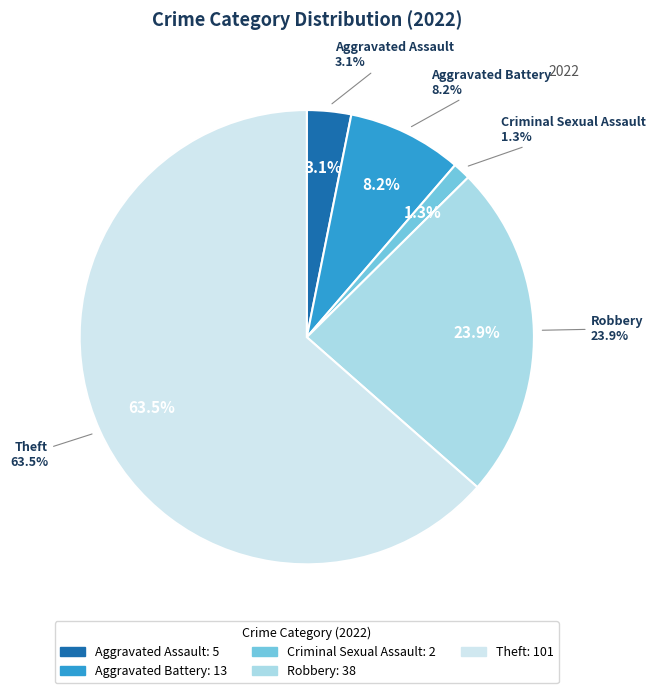

How many segments does this pie chart have?

5